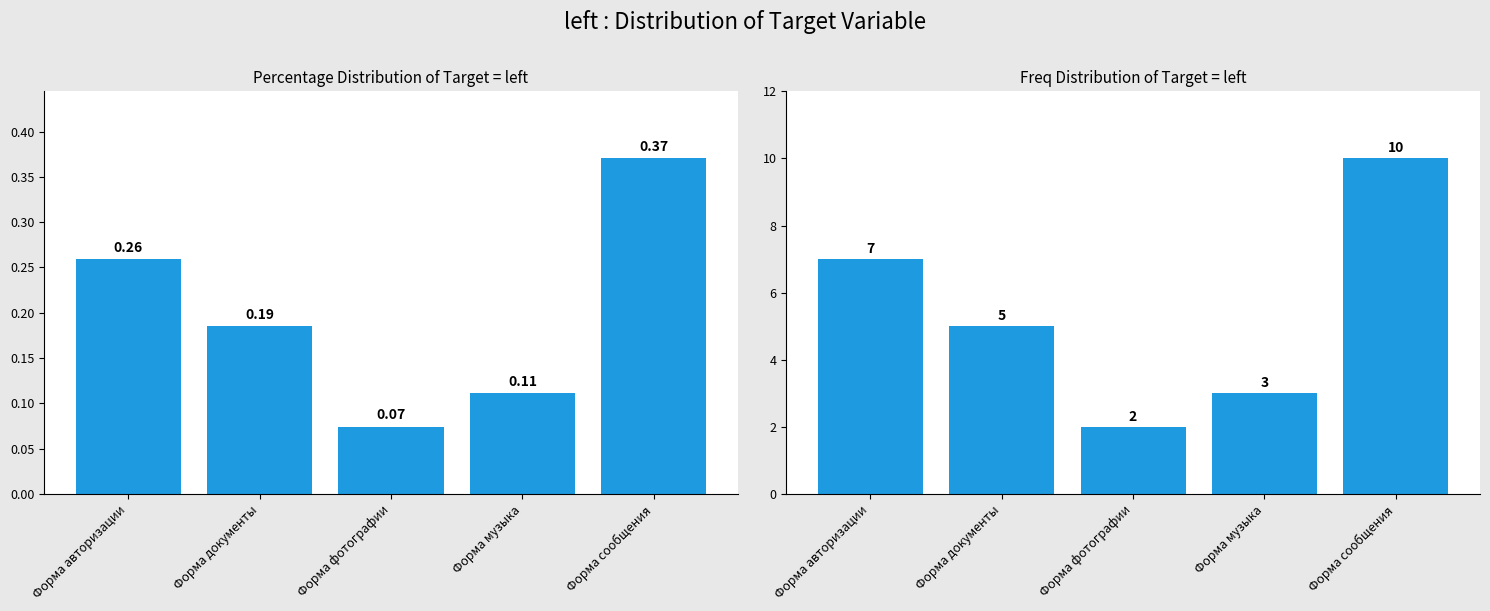

What is the difference between the highest and lowest values at Форма документы?

4.8